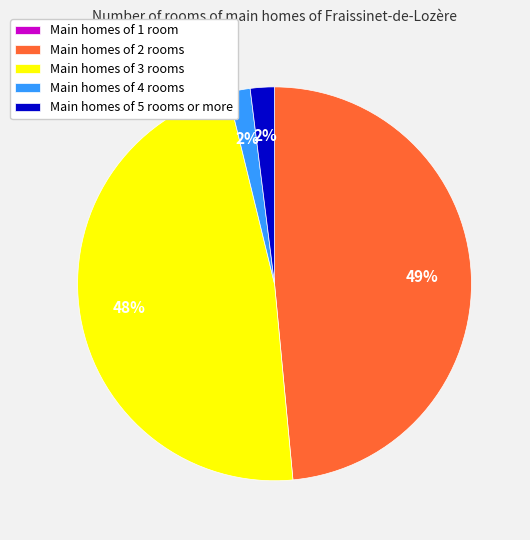

Approximately how many times larger is the value at Main homes of 2 rooms compared to Main homes of 3 rooms?

1.0